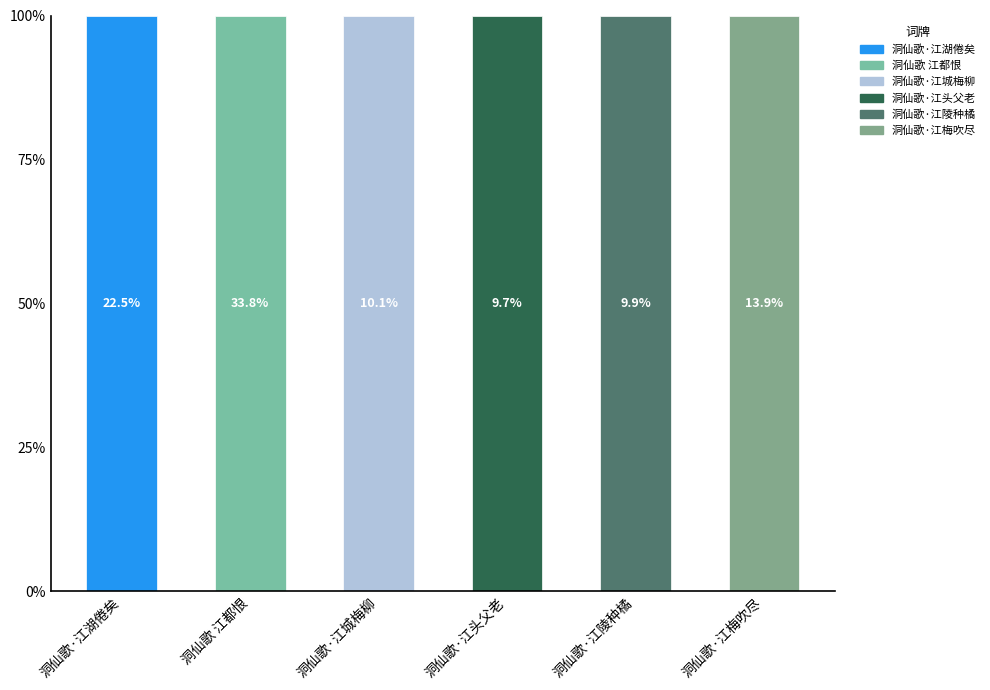

How many bars are there in total?

6